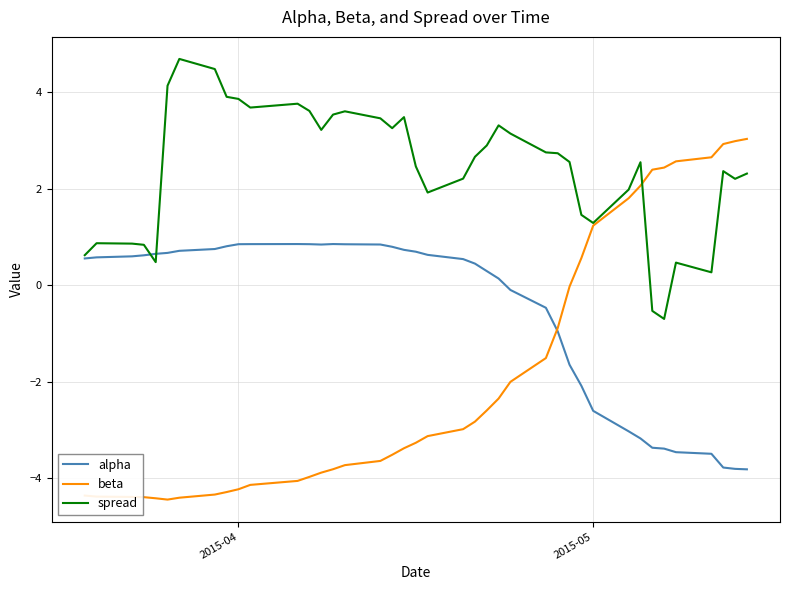

How many times do alpha and beta cross each other?

1